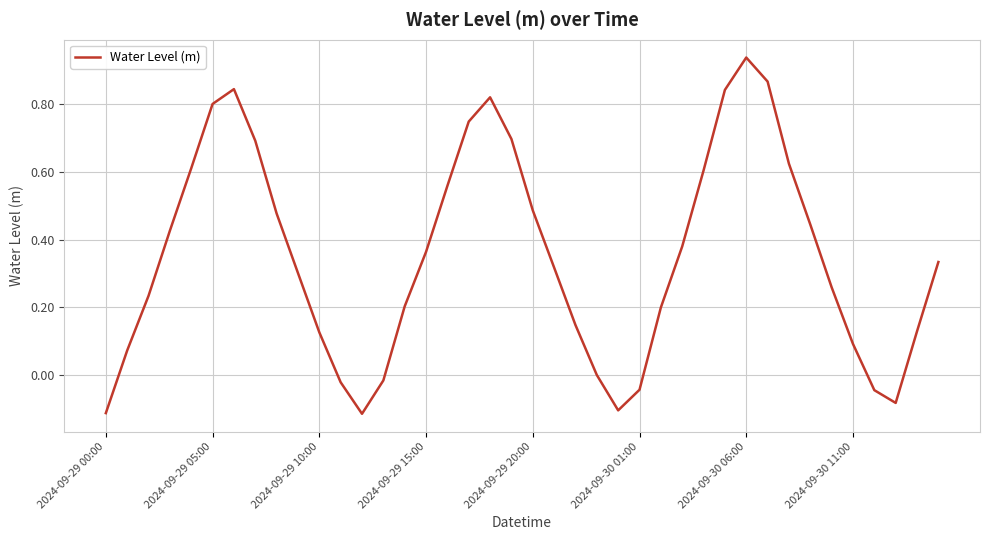

What is the difference between the maximum and minimum values?

1.1